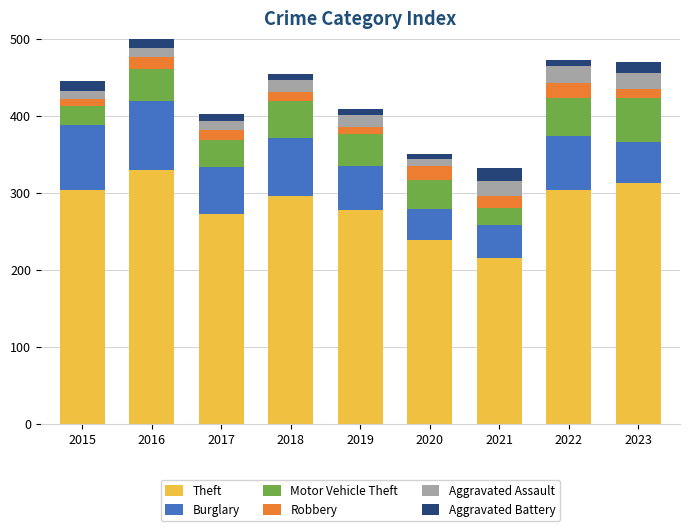

Which category has the highest value in the Theft series?

2016